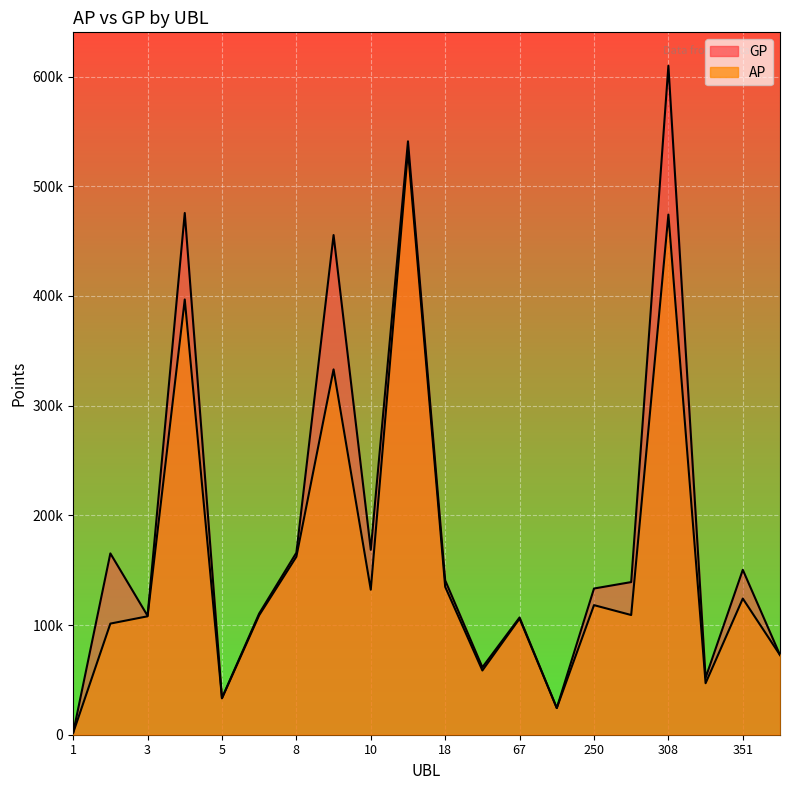

True or false: GP and AP cross at least once.

False